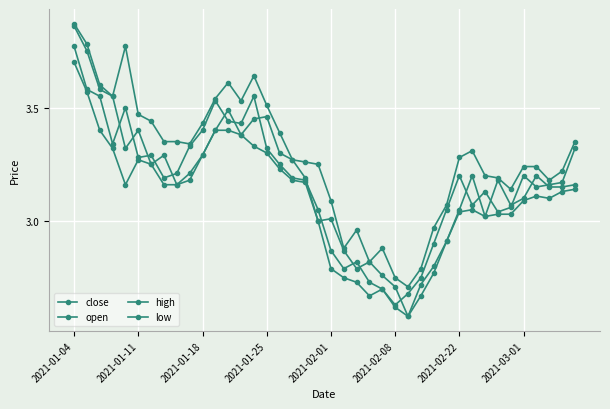

Where does the low series first go above 3?

2021-01-04